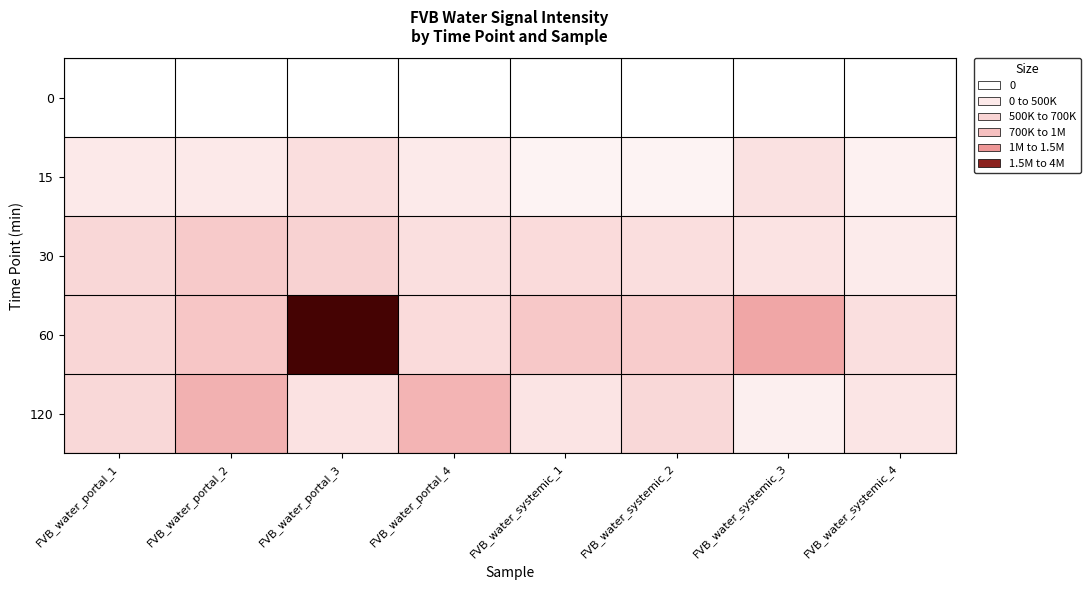

How many series are shown in this chart?

5